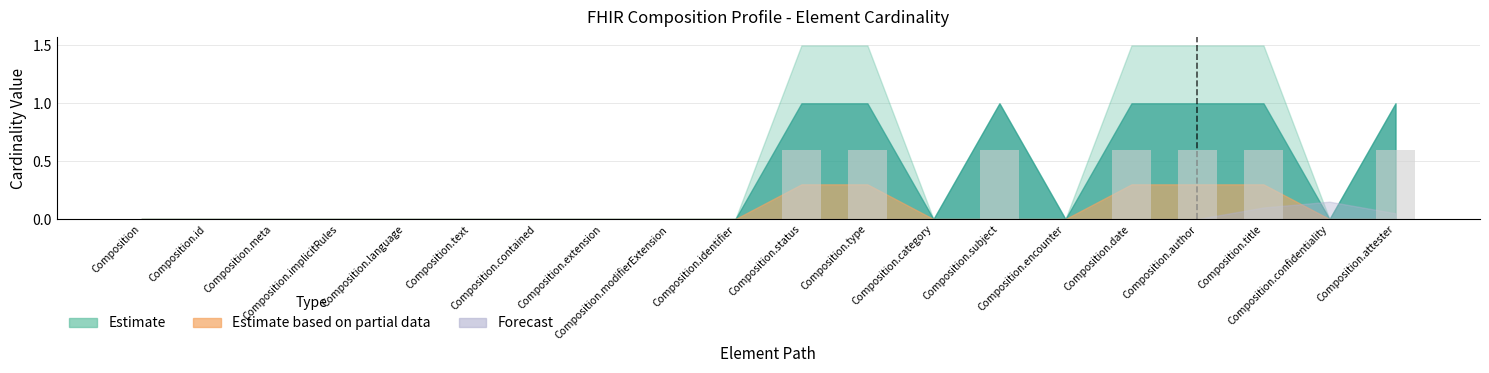

What is the sum of all values?

4.2